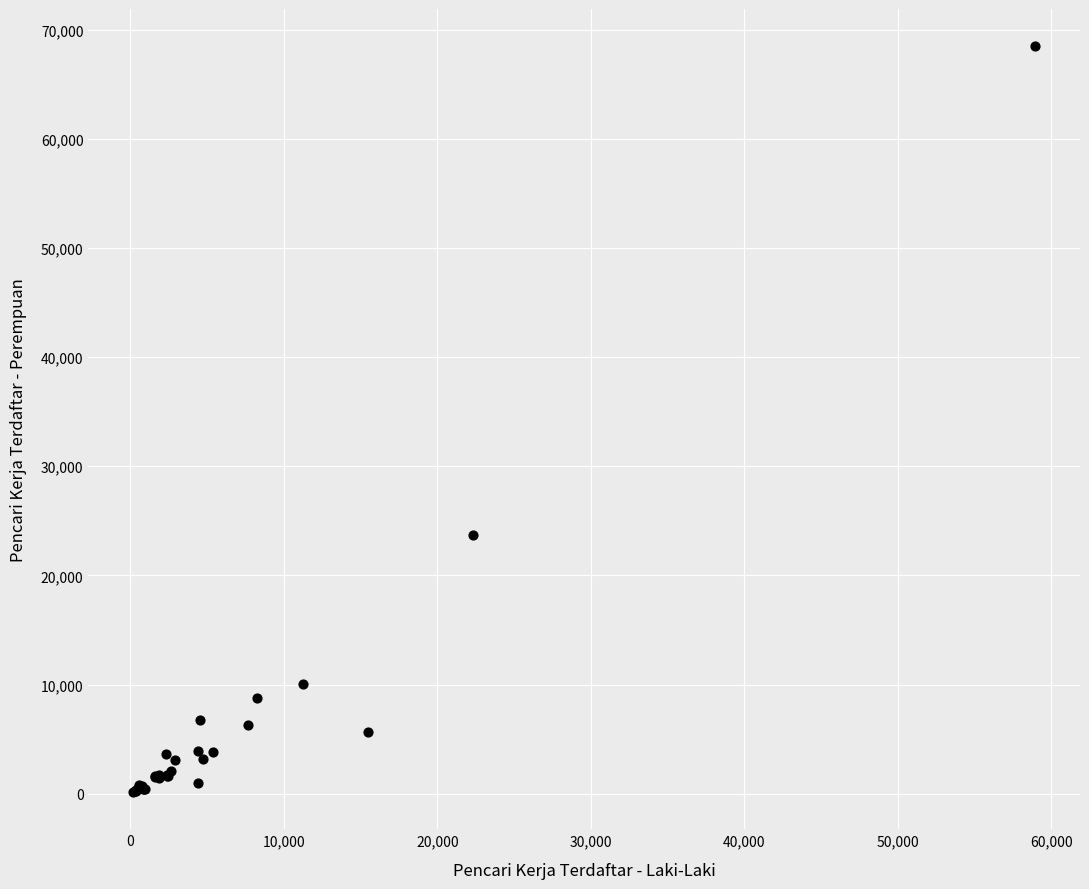

What Y value in the scatter plot is closest to 34321?

23688